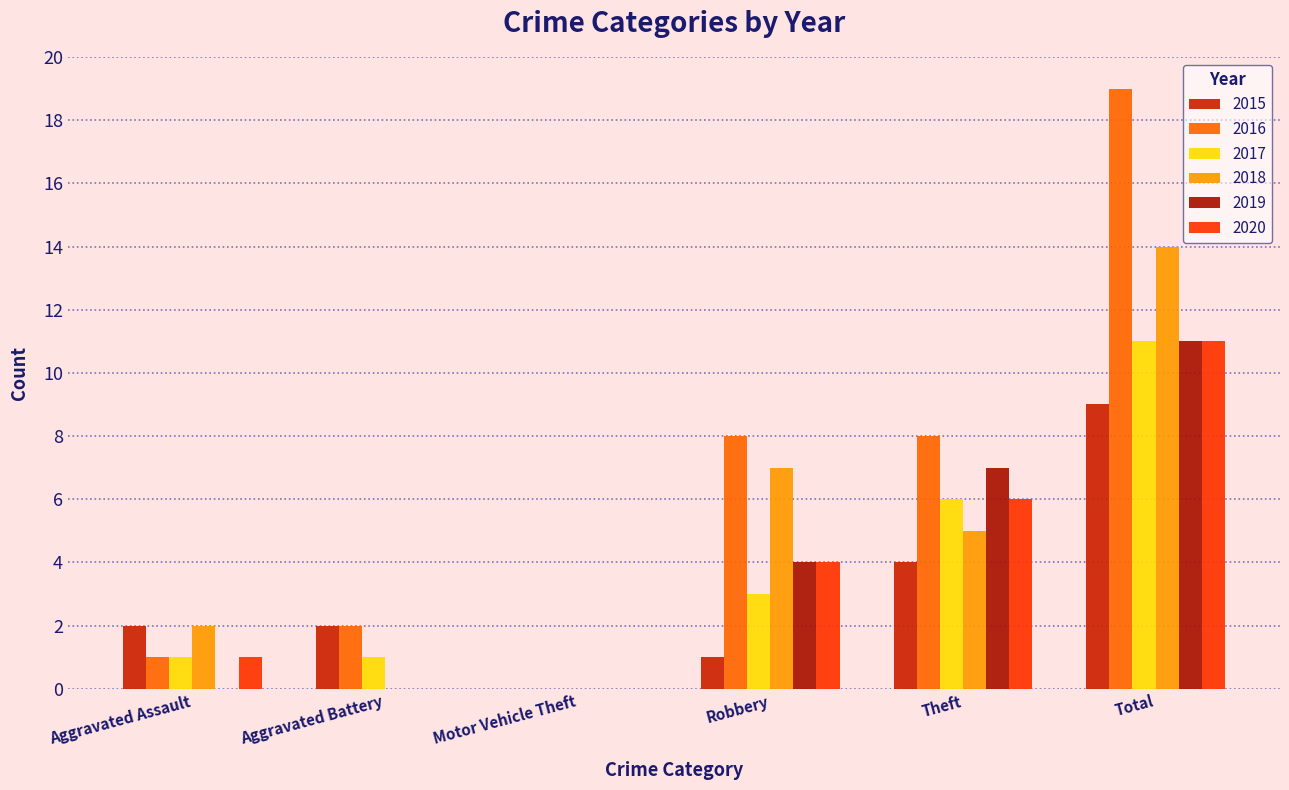

Count the number of data series in this chart.

6